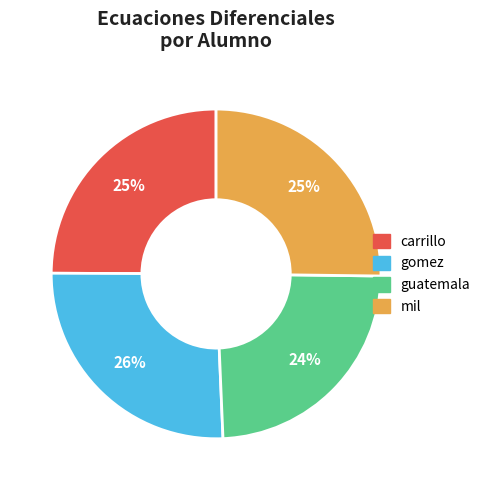

Is mil the majority of the pie?

No